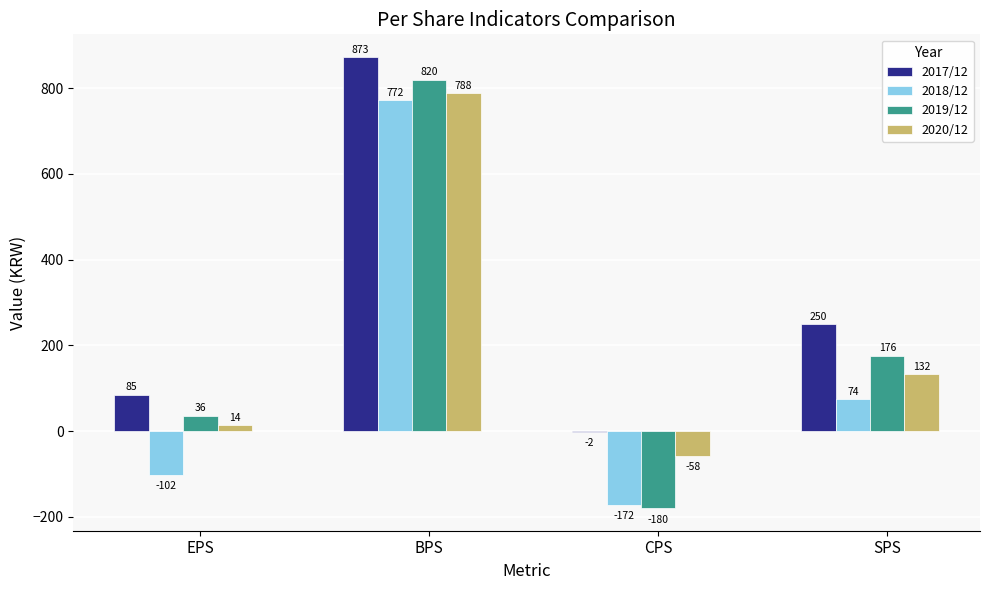

What is the difference between the 2020/12 values at CPS and EPS?

72